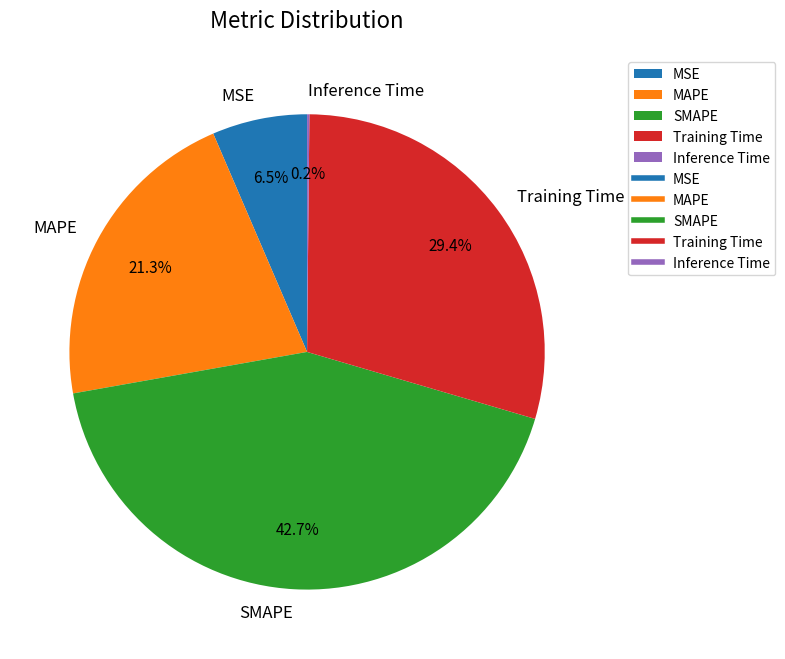

How much of the chart is everything except MAPE?

78.7%